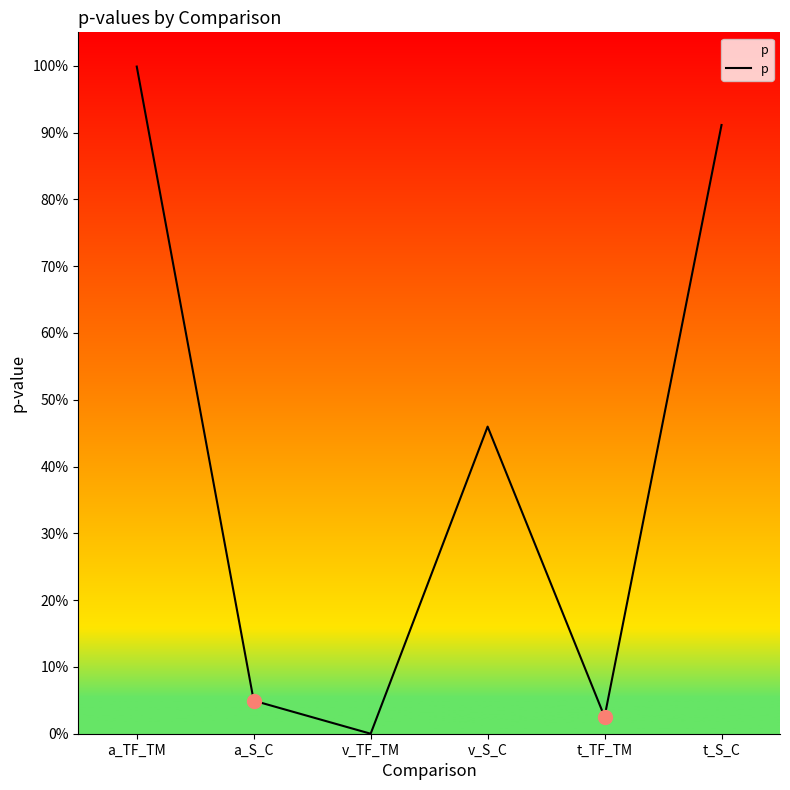

Is this an area chart (filled region under the line)?

Yes